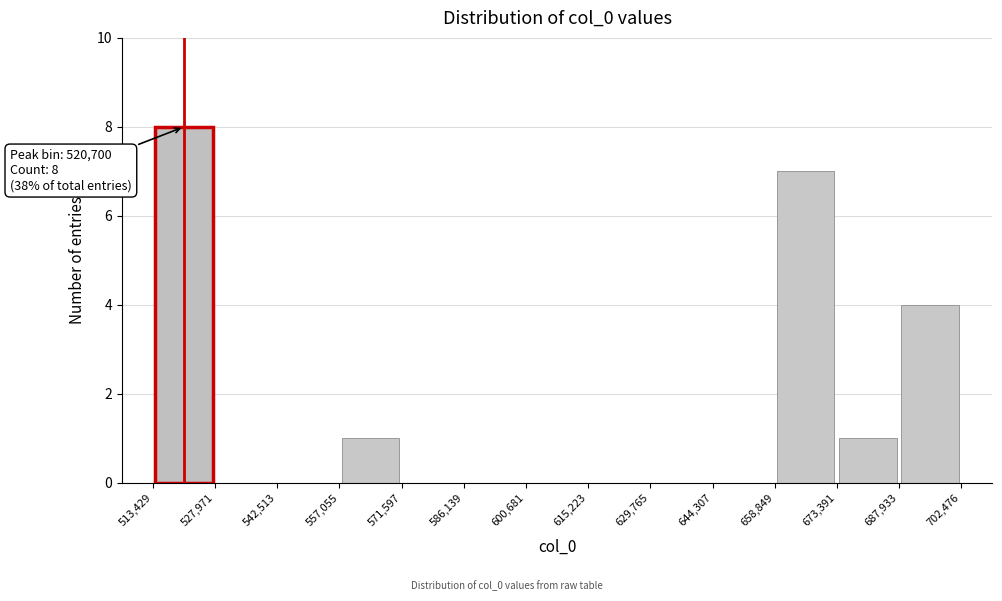

Which range on the x-axis has the tallest bar?

513,429 to 527,971